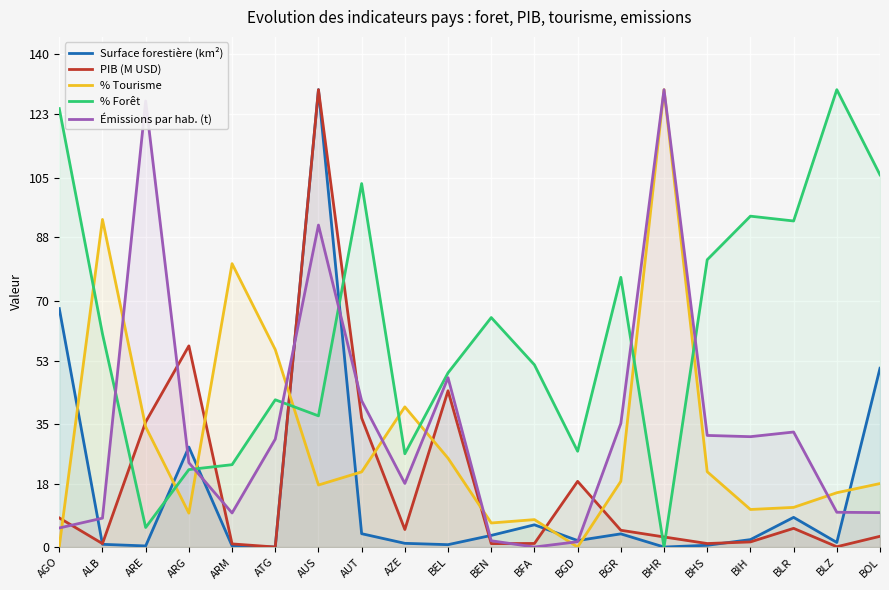

The value of PIB (M USD) at ARM is 1.5. True or false?

False